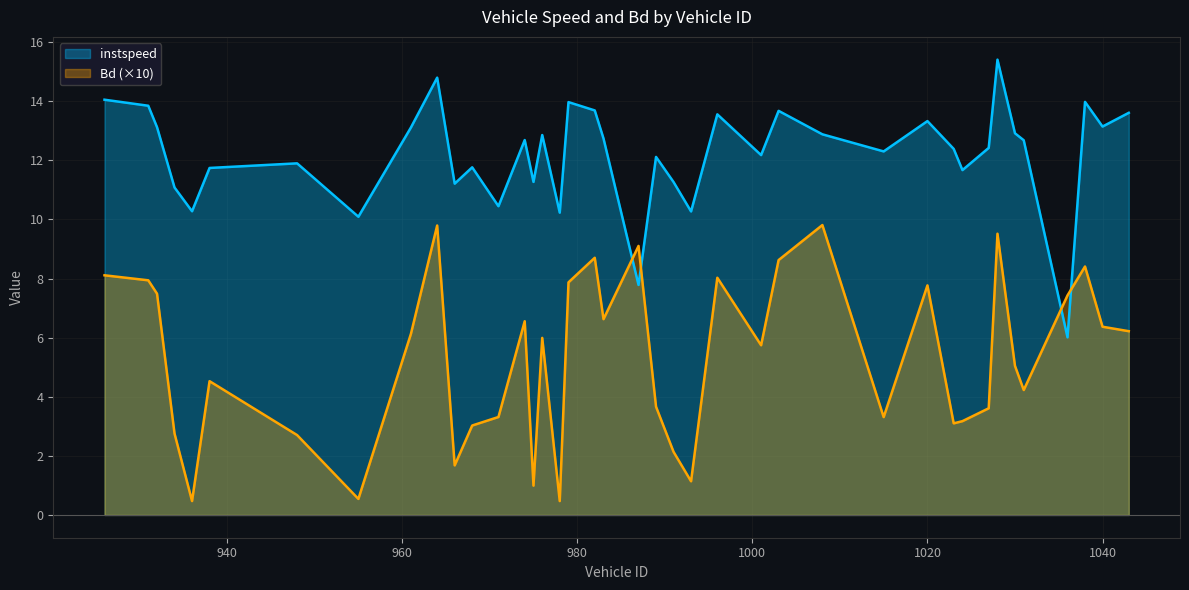

Where is Bd nearest to the value 5?

1030.0